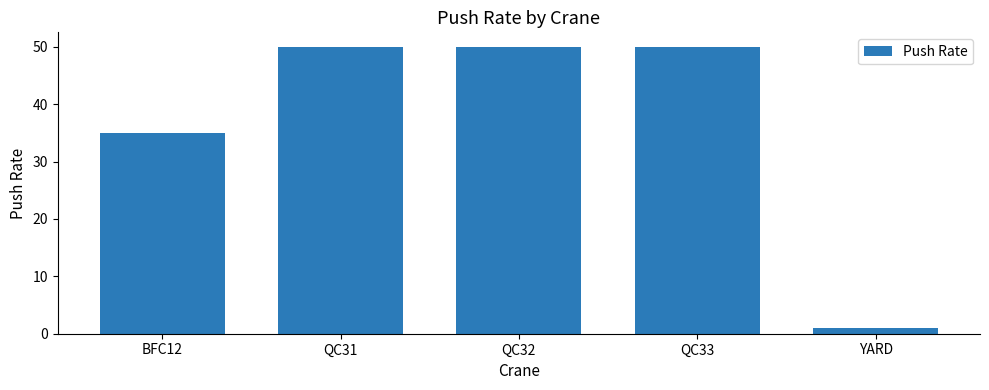

What is the sum of the values at QC32 and QC33?

100